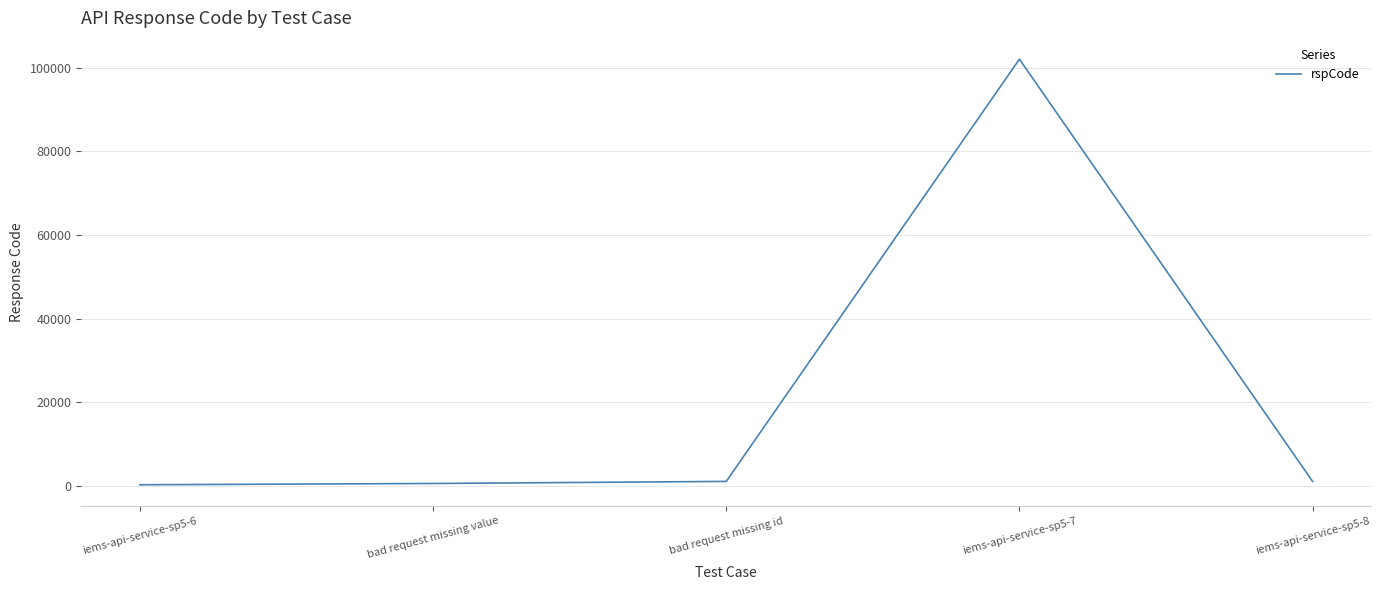

True or false: the data has more than 2 interior local peaks.

False